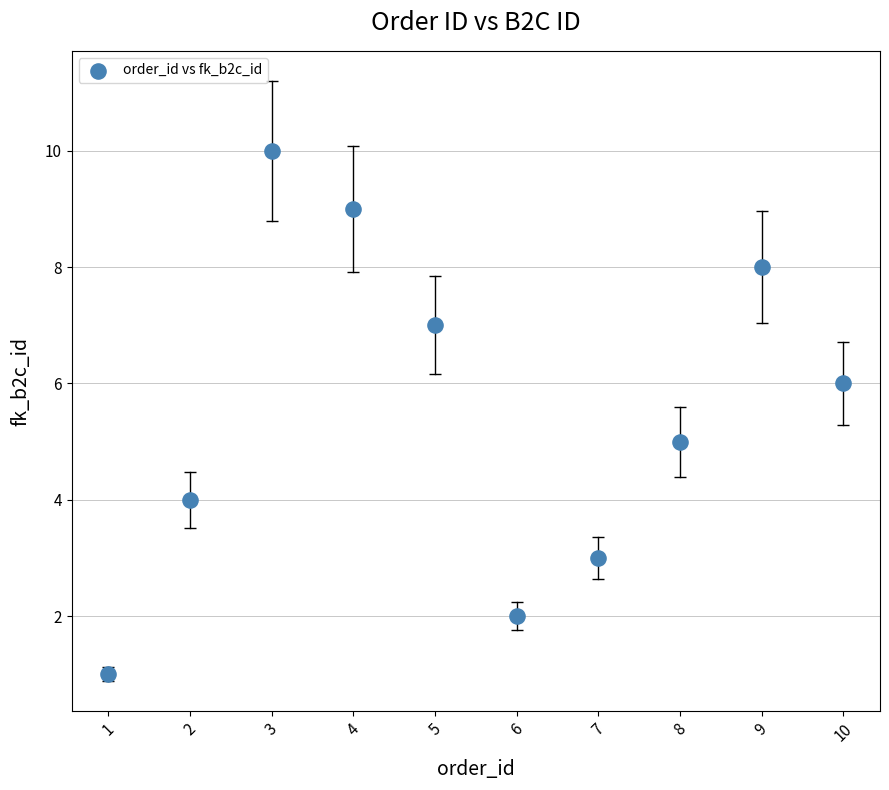

What is the average Y value?

6